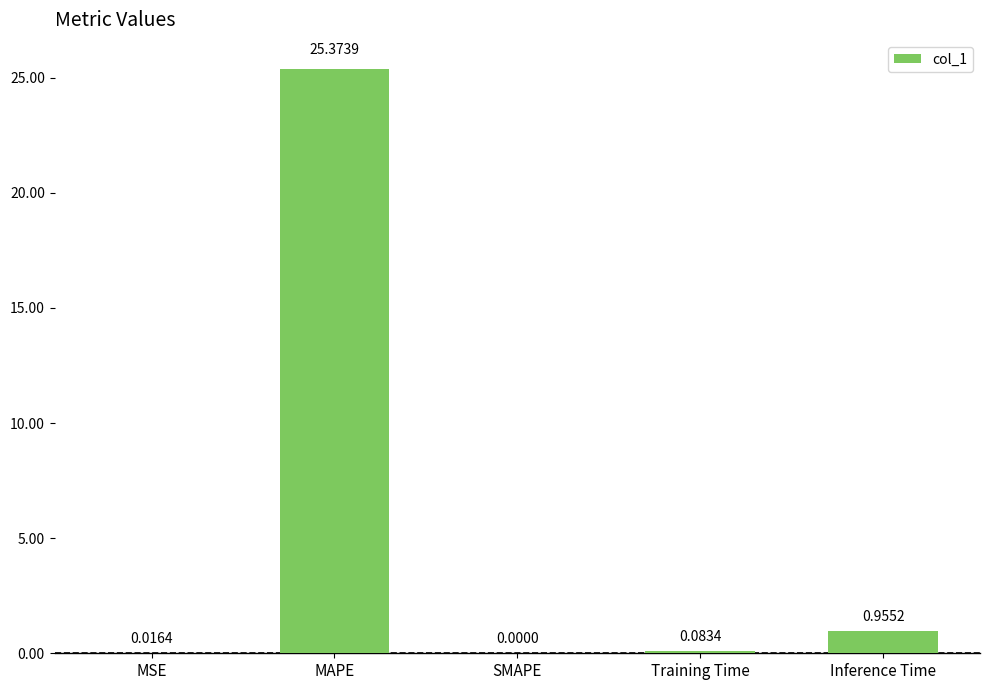

Which has a higher value, Inference Time or SMAPE?

Inference Time